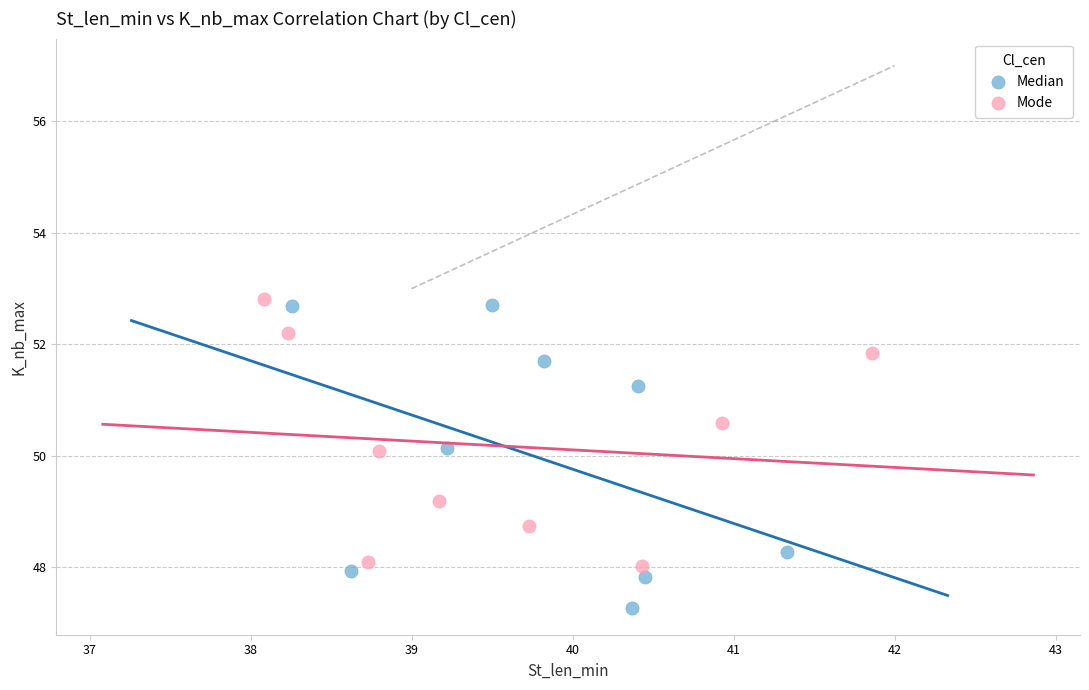

What are all the series names shown in the legend?

Median, Mode